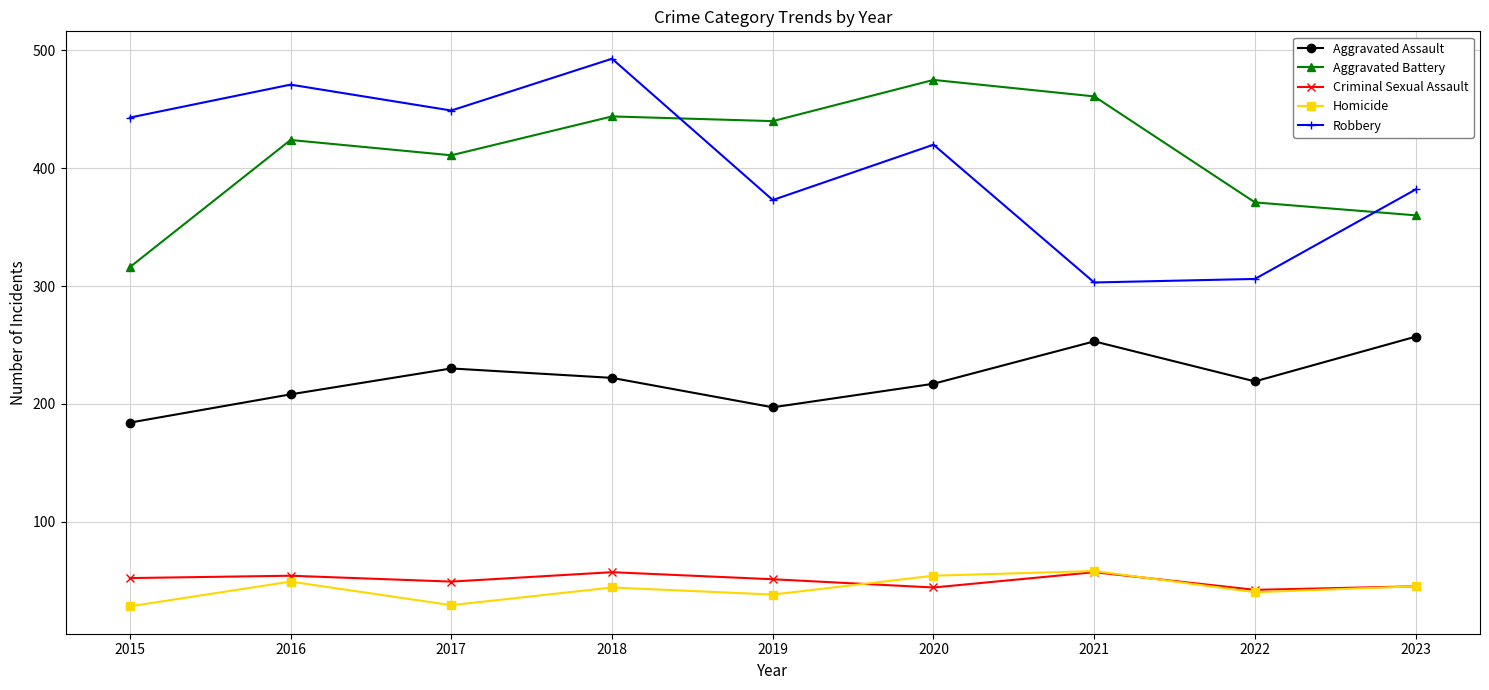

Is it true that Robbery equals 471 at 2016?

True